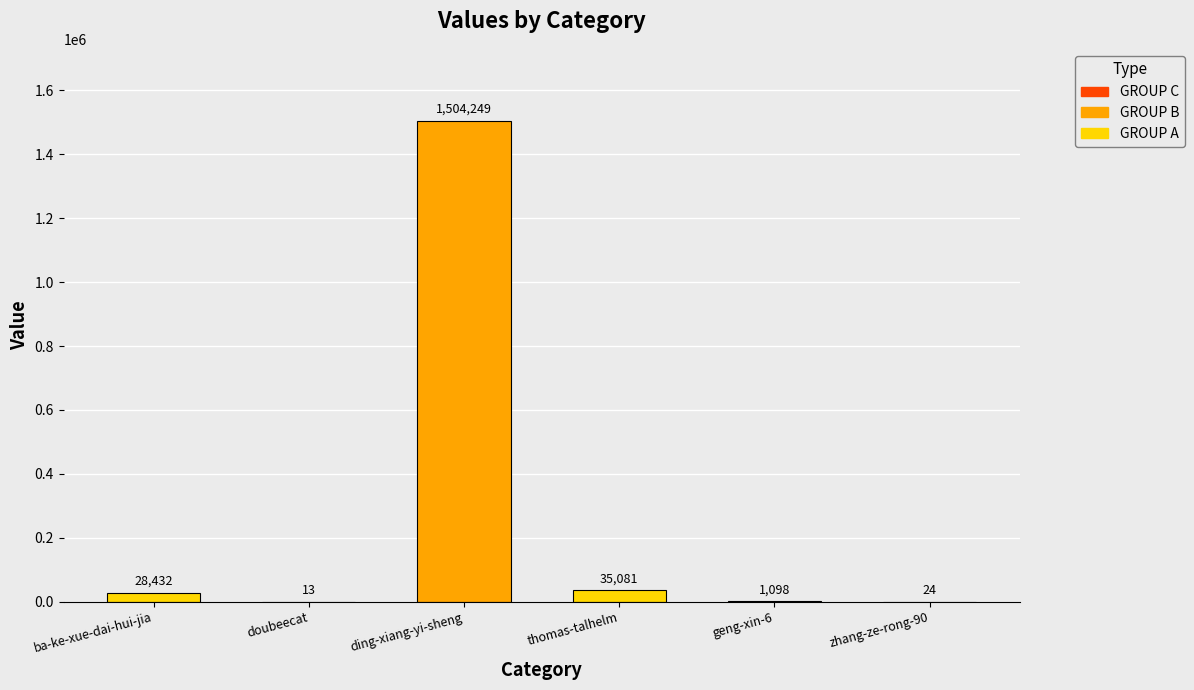

Between thomas-talhelm and doubeecat, which is larger?

thomas-talhelm